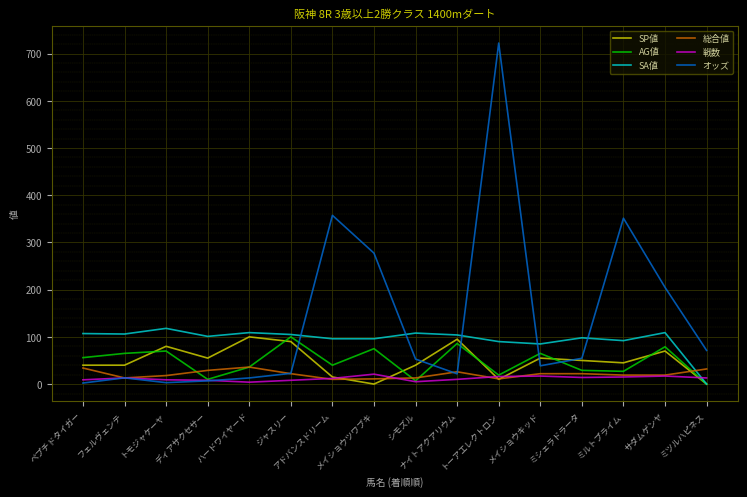

Which series has the largest total across all categories?

オッズ